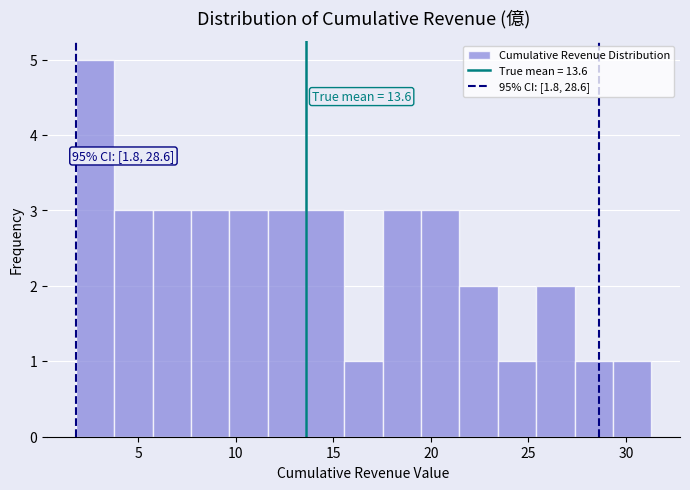

Around what value on the x-axis is the tallest bar? Give the approximate position of its centre, as read against the axis.

3.0